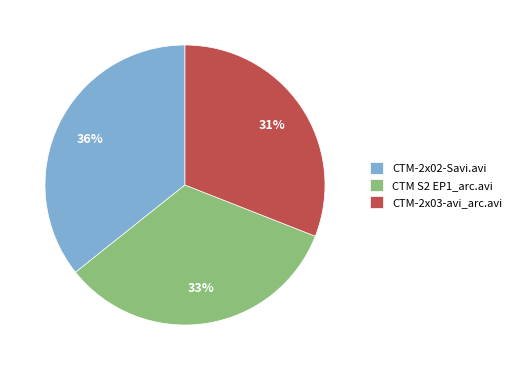

Is the sum of CTM S2 EP1_arc.avi and CTM-2x03-avi_arc.avi greater than half?

Yes